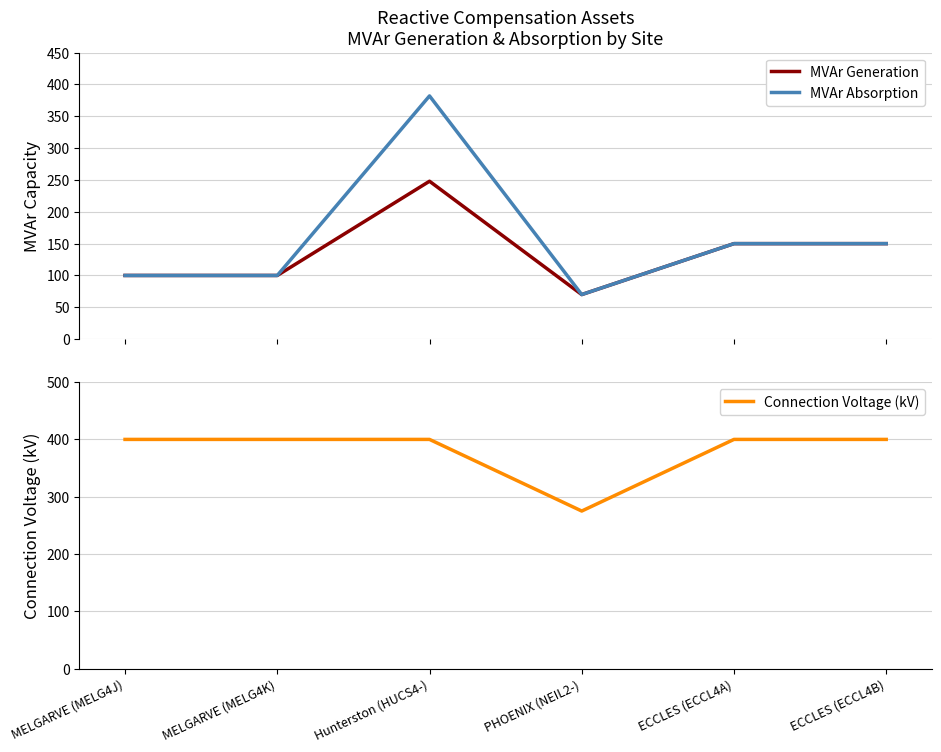

What position from the right is ECCLES (ECCL4A)?

2